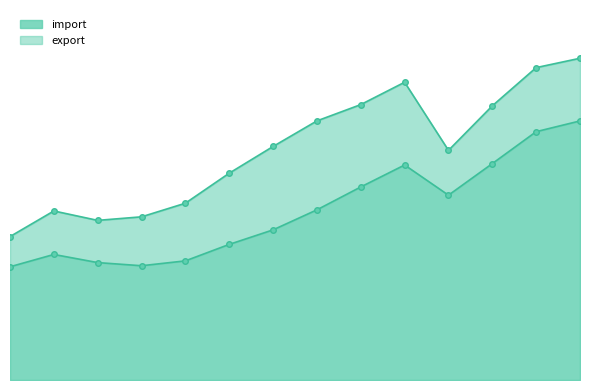

List the series in order of their peak value, highest first.

import, export